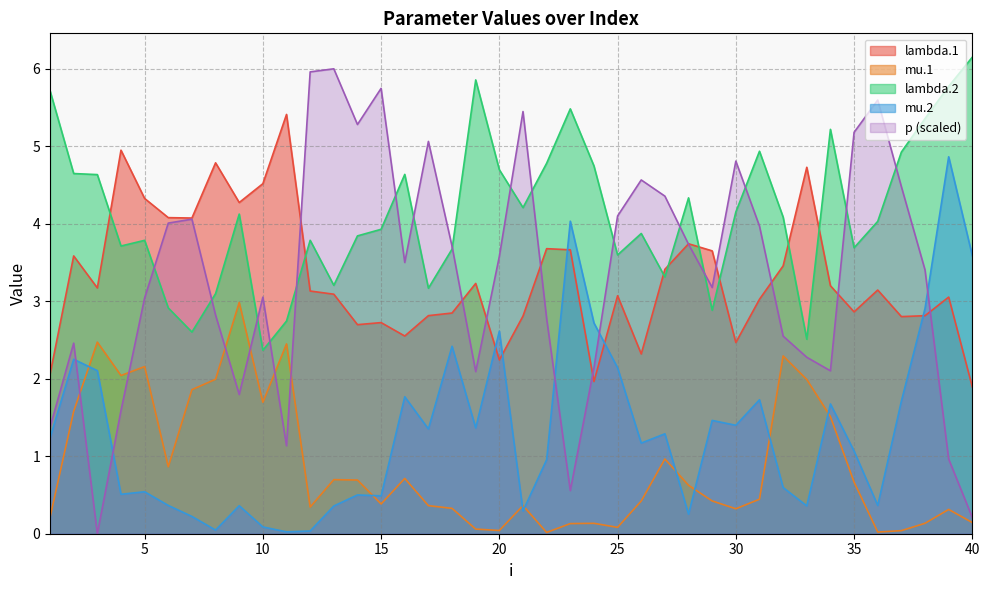

Rank the categories by mu.2 value from lowest to highest.

11, 12, 8, 10, 7, 28, 21, 13, 33, 9, 6, 36, 15, 14, 4, 5, 32, 22, 35, 26, 1, 27, 17, 19, 30, 29, 34, 37, 31, 16, 3, 25, 2, 18, 20, 24, 38, 40, 23, 39